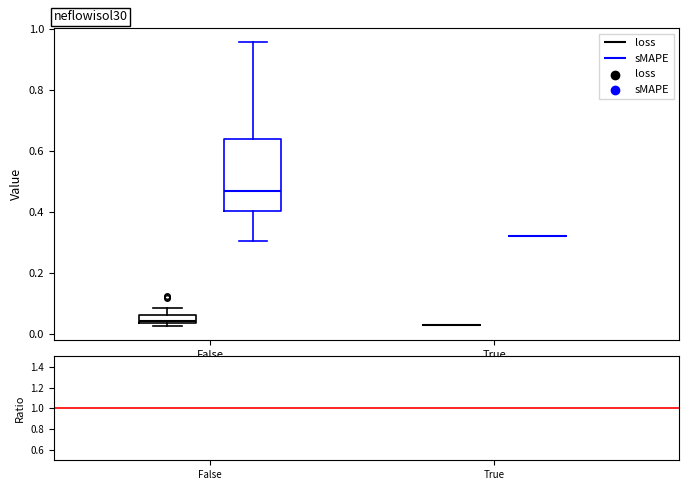

Comparing the boxes themselves (not the whiskers), which one is the tallest?

False (sMAPE)